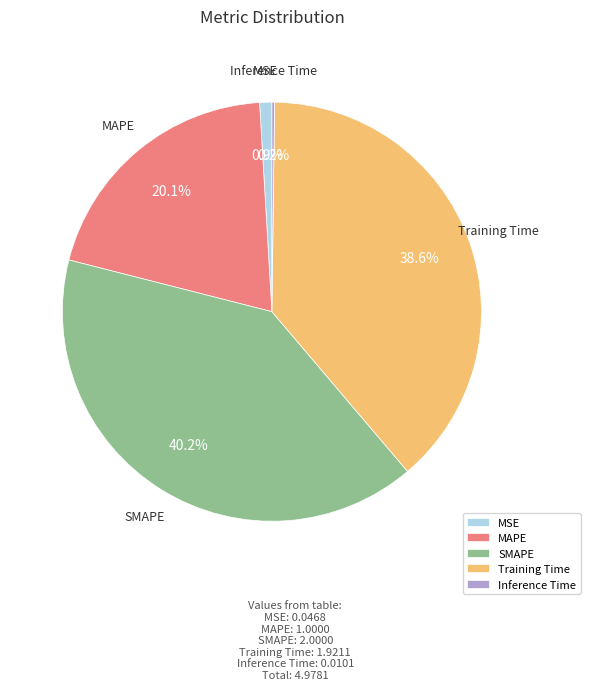

To the nearest percent, what is the combined percentage of MAPE and Training Time?

59%